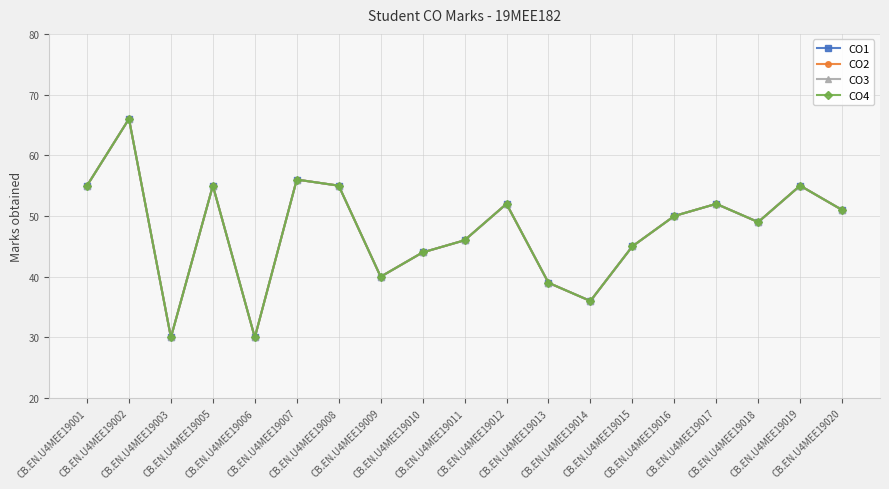

Does the chart have visible grid lines?

Yes